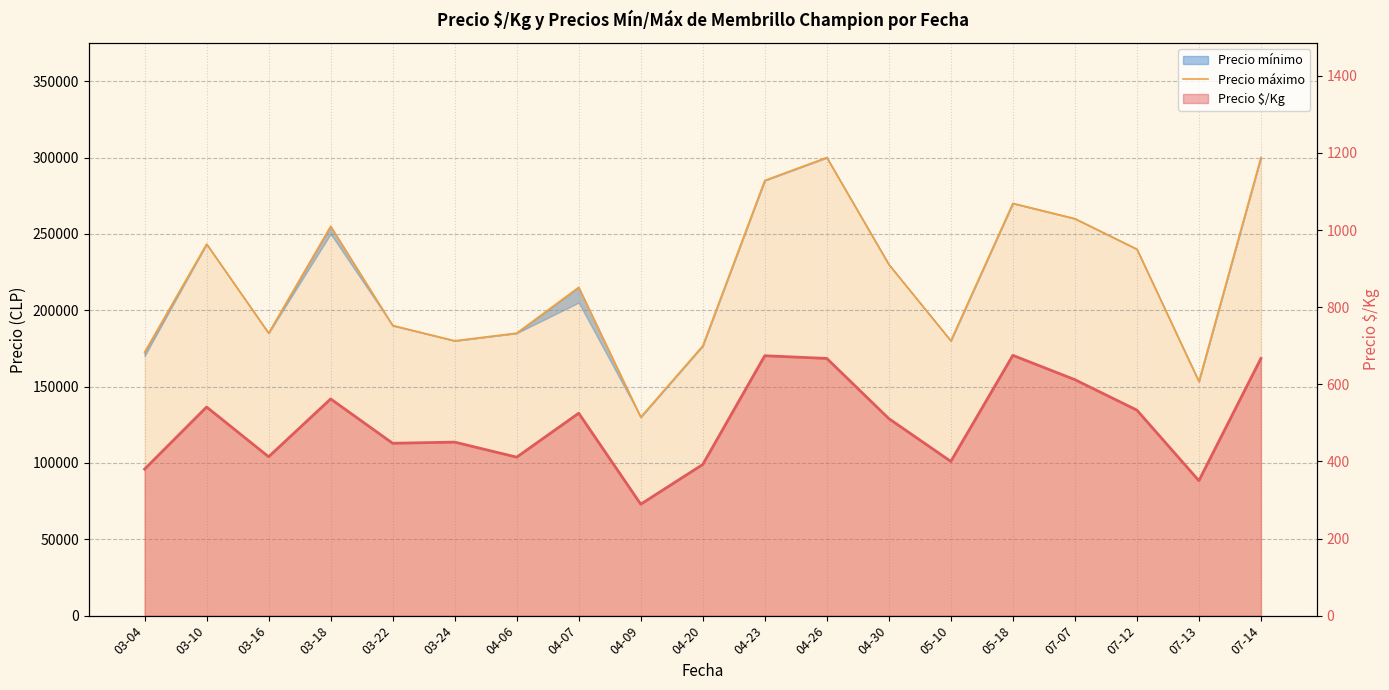

What is the difference between the values at 03-04 and 07-12?

67500